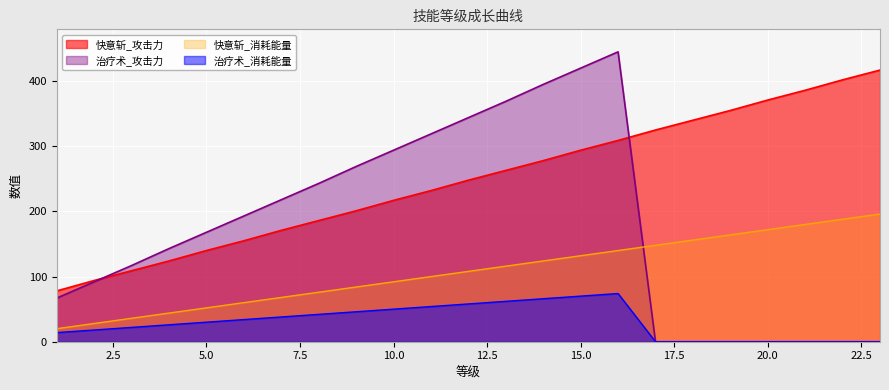

The value of 快意斩_消耗能量 at 13 is 116. True or false?

True